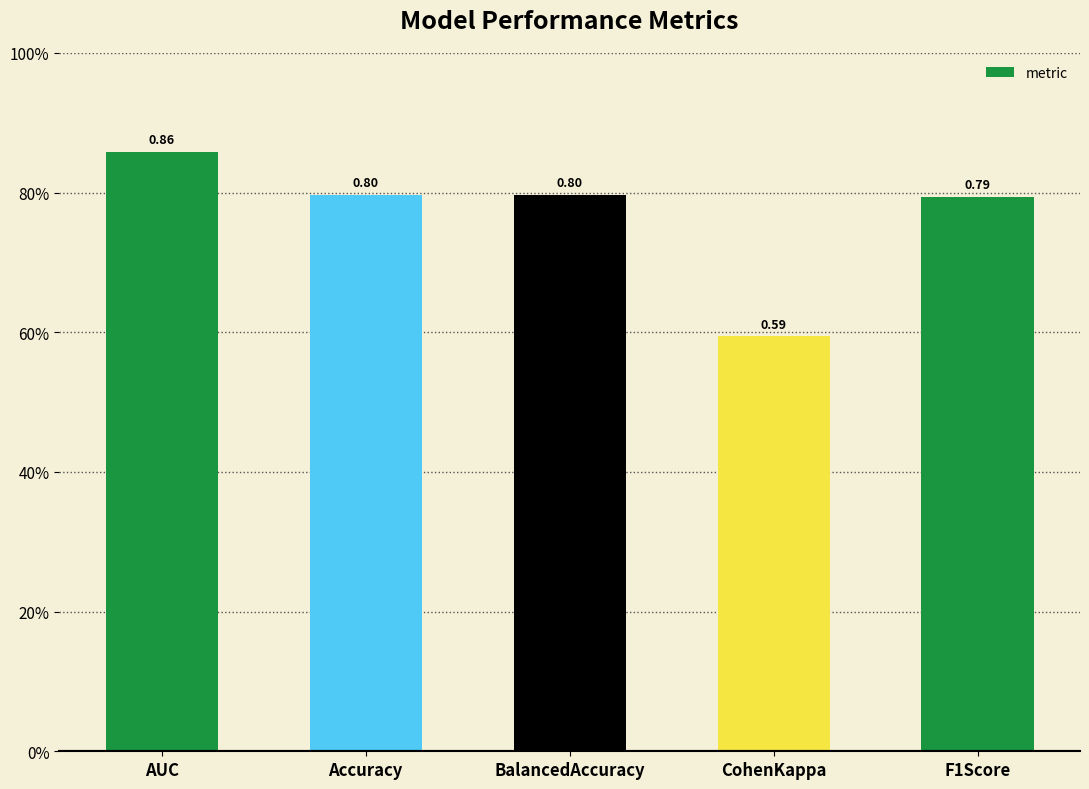

Count the number of data series in this chart.

1